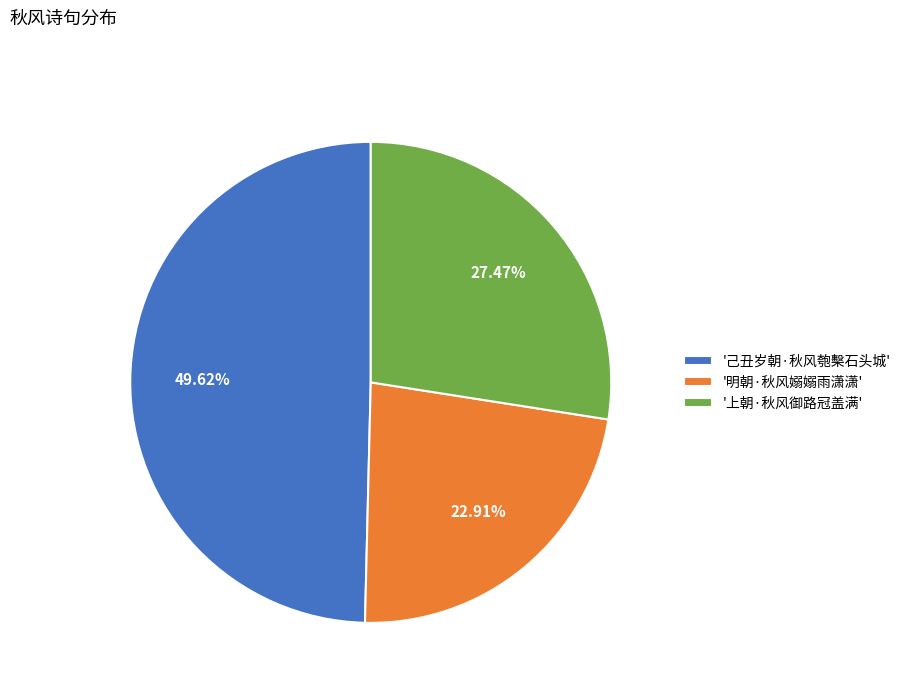

Is the sum of '上朝·秋风御路冠盖满' and '己丑岁朝·秋风匏檕石头城' greater than half?

Yes